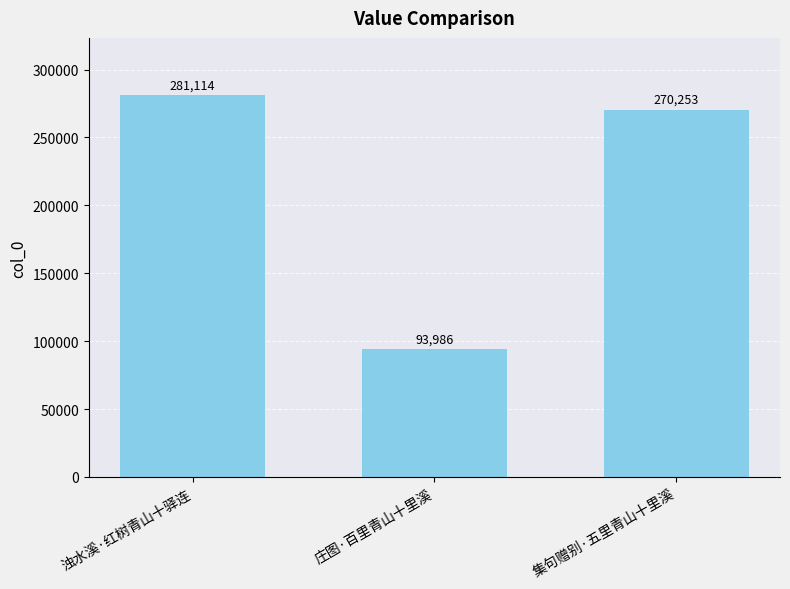

What is the sum of the values at 集句赠别·五里青山十里溪 and 庄图·百里青山十里溪?

364239